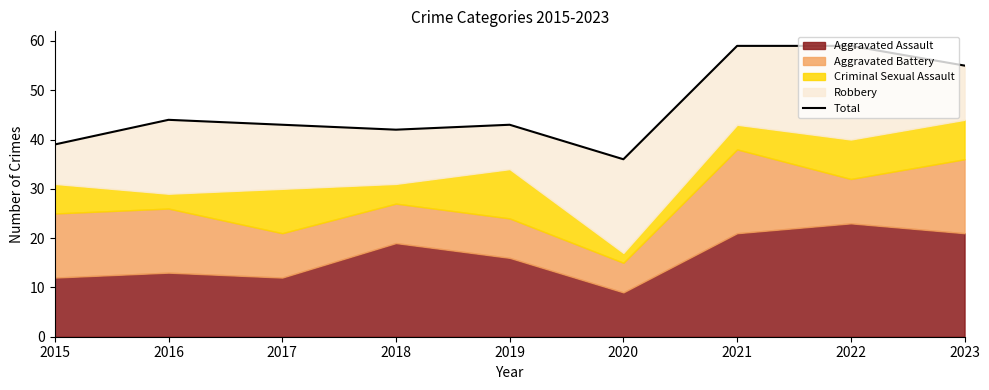

What is the sum of the values at 2017 and 2015?

82